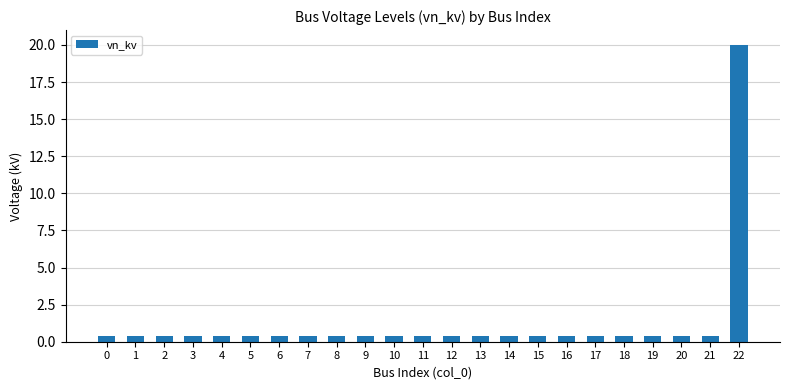

Which category has the highest value across all series?

22